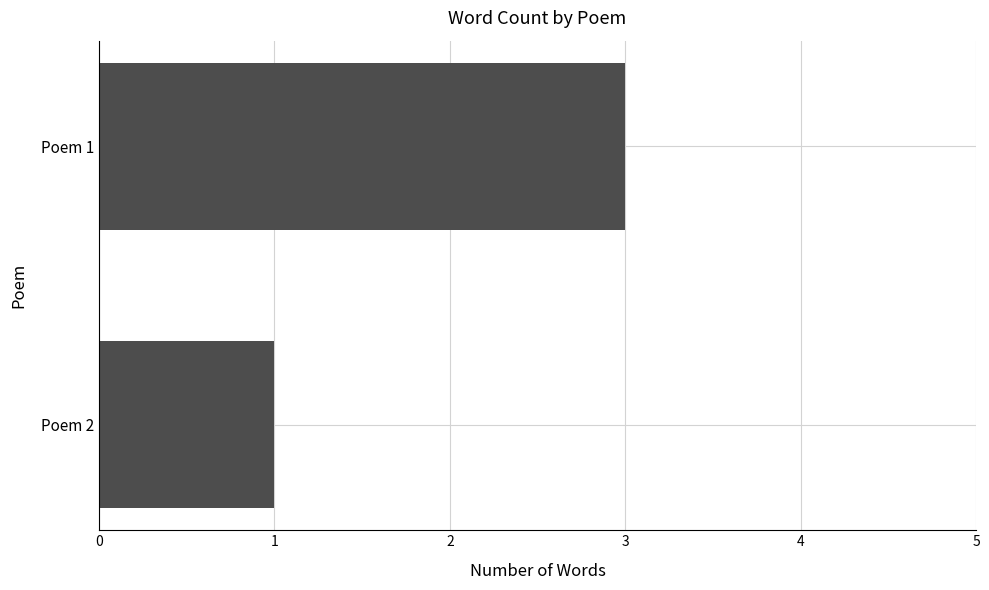

Rank the categories by value from highest to lowest.

Poem 1, Poem 2